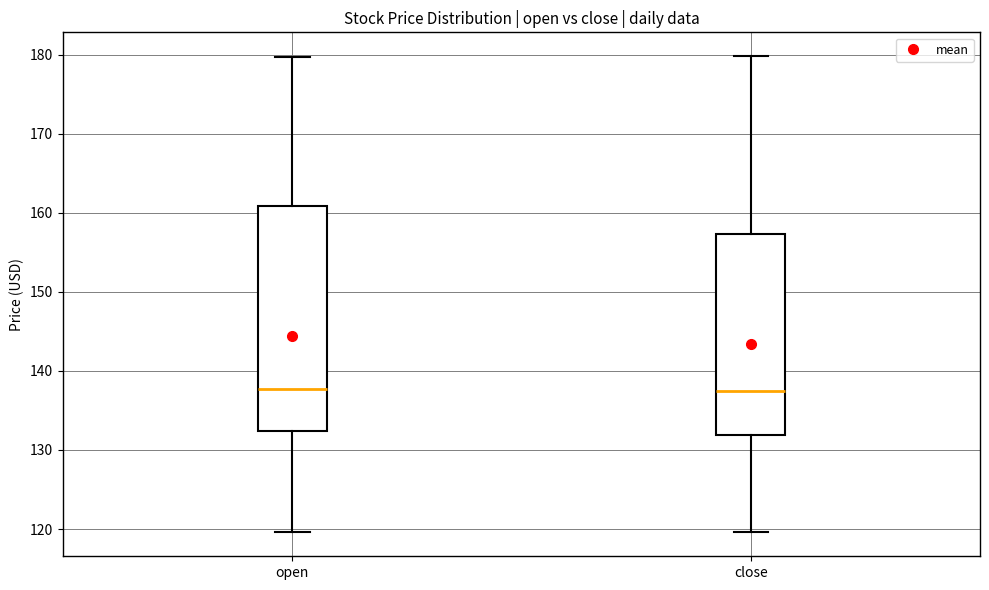

Reading left to right, transcribe this box plot: for each box, give where its median line is, the range the box spans, and where its two whiskers end, as read against the y-axis. The values are not printed on the chart, so give them approximately, as read against the axis.

open: median 138, box 132 to 161, whiskers 120 to 180
close: median 137, box 132 to 157, whiskers 120 to 180